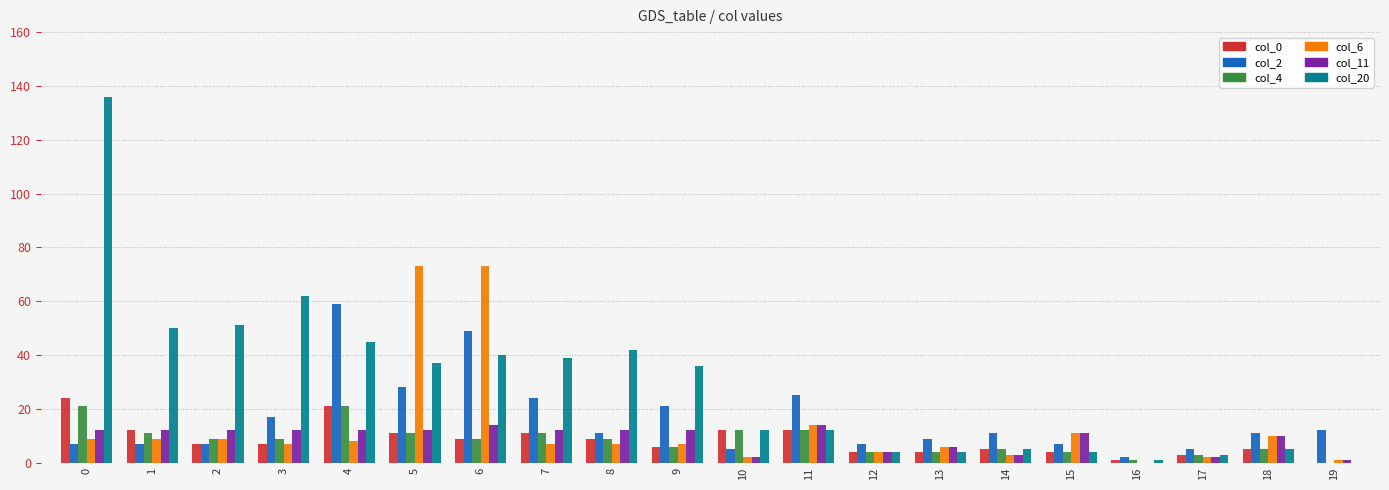

What is the greatest value displayed?

136